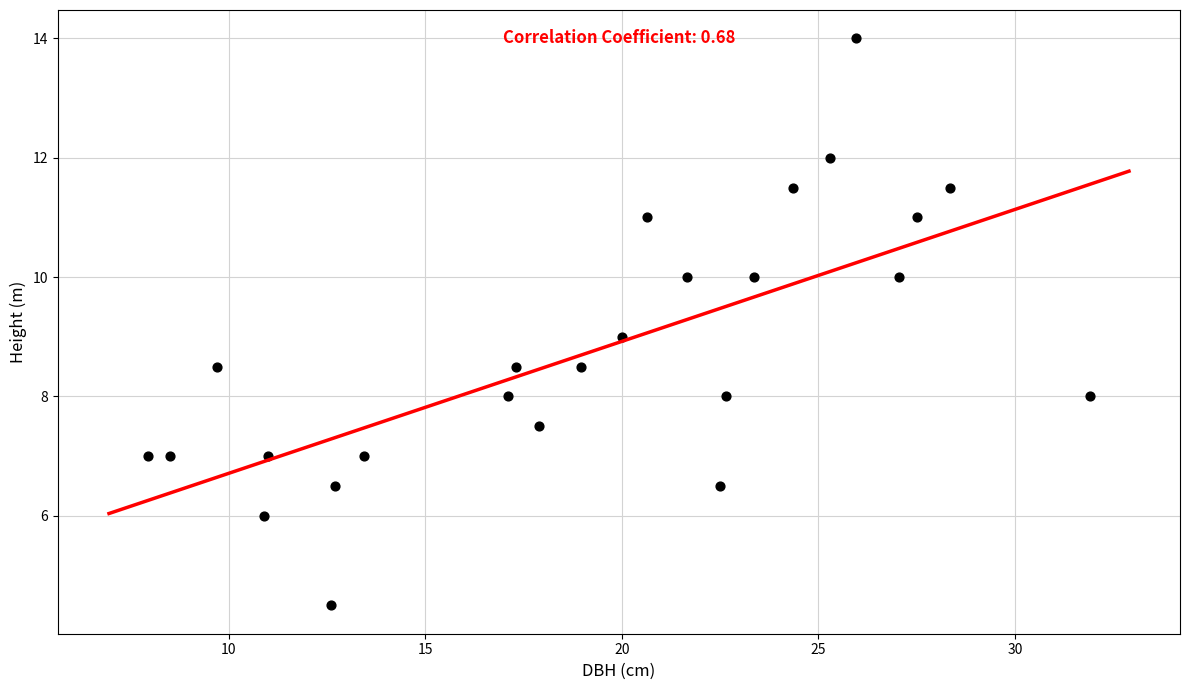

What is the range of X values (max minus min)?

23.9